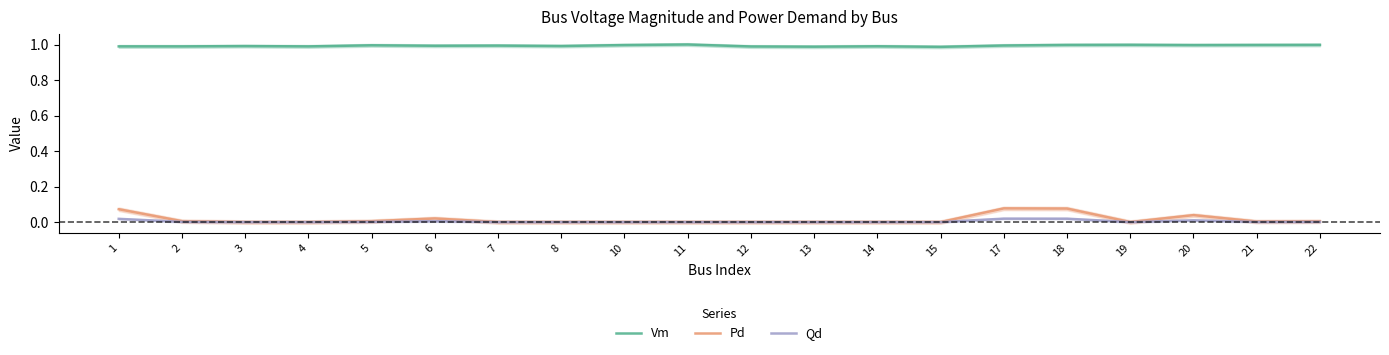

What is the difference between the highest and lowest values at 2?

1.0